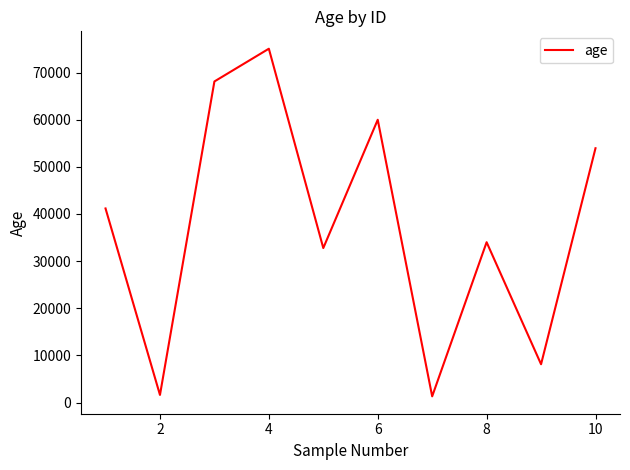

What is the difference between the maximum and minimum values?

73724